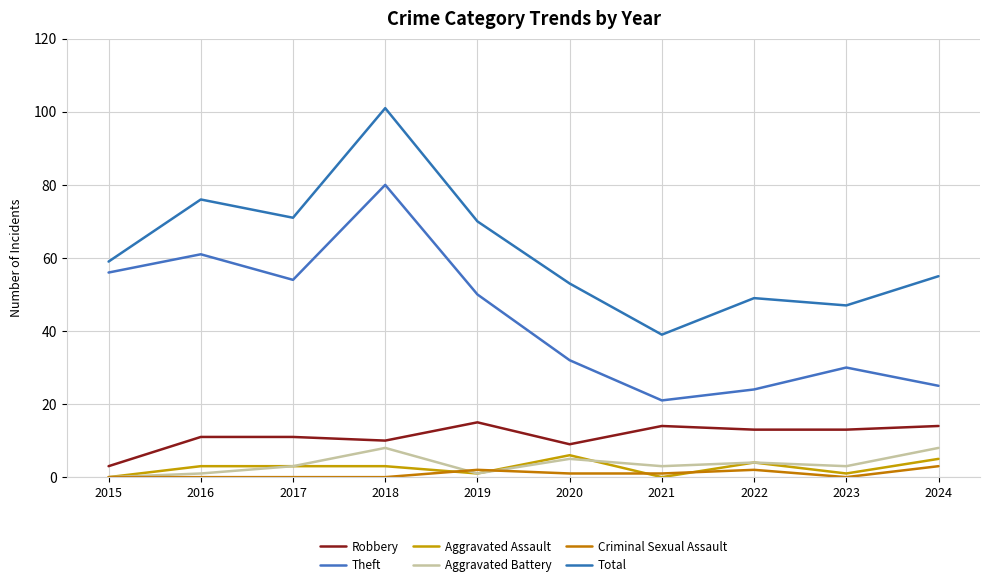

True or false: Robbery and Aggravated Assault intersect in this chart.

False